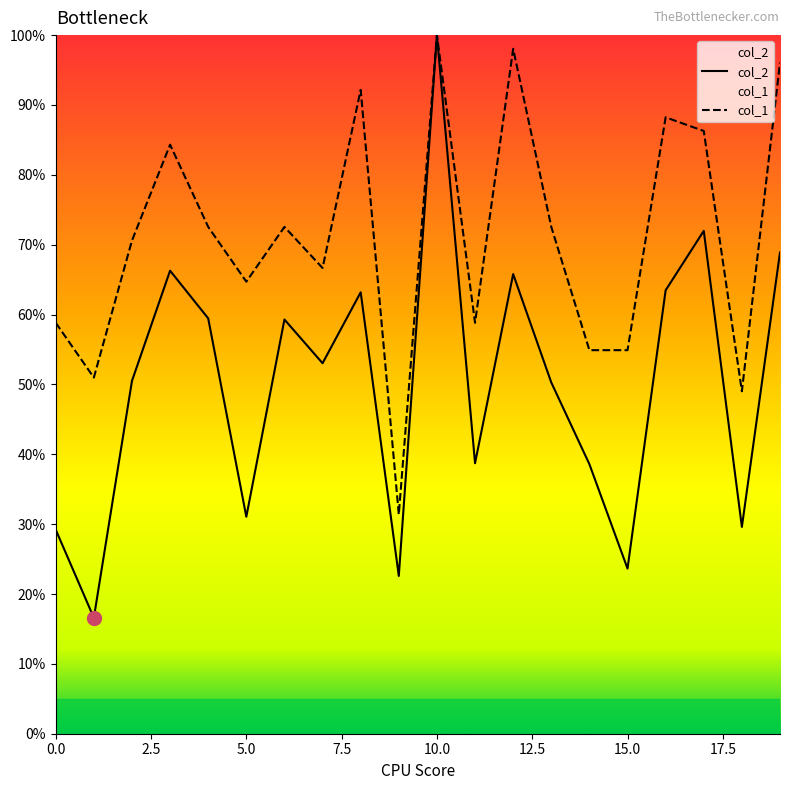

What is the smallest value displayed?

16.6